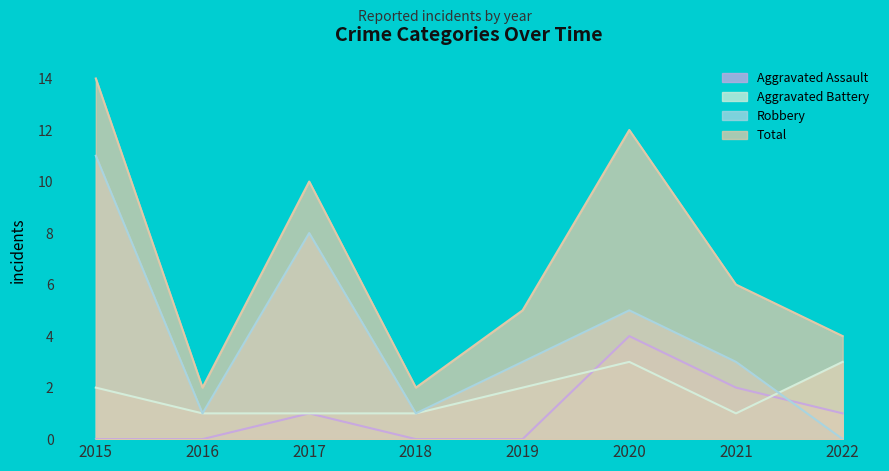

What is the total value across all series at 2018?

4